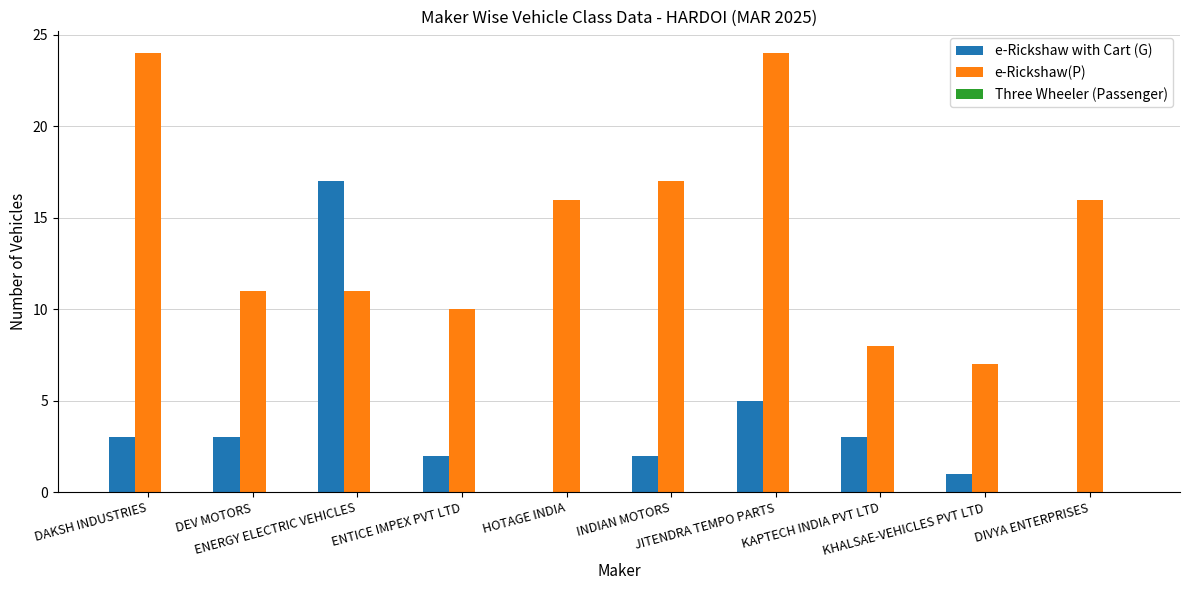

Which series has the largest total across all categories?

e-Rickshaw(P)